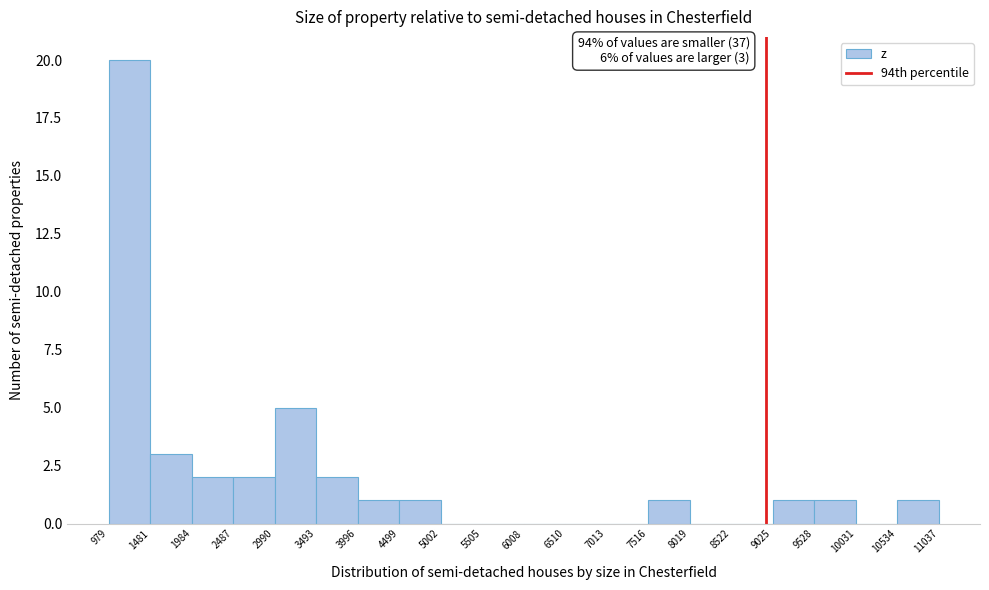

Which range on the x-axis has the tallest bar?

979 to 1481